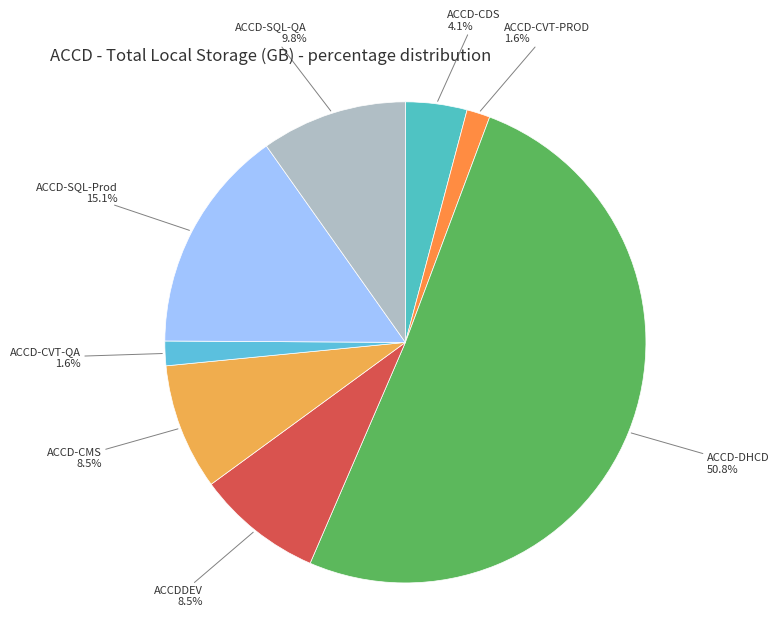

What percentage is the ACCD-CVT-PROD slice, to the nearest percent?

2%